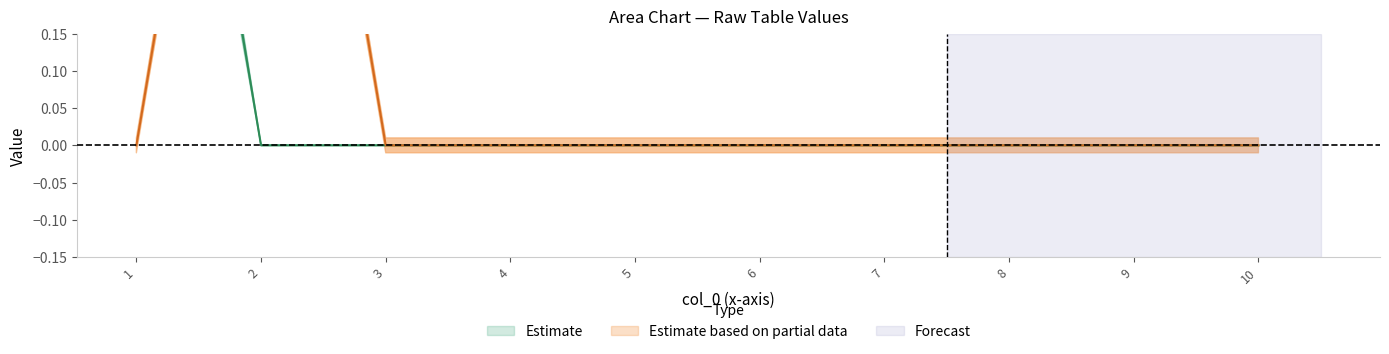

True or false: 7 has a value of 0 at 8.

True